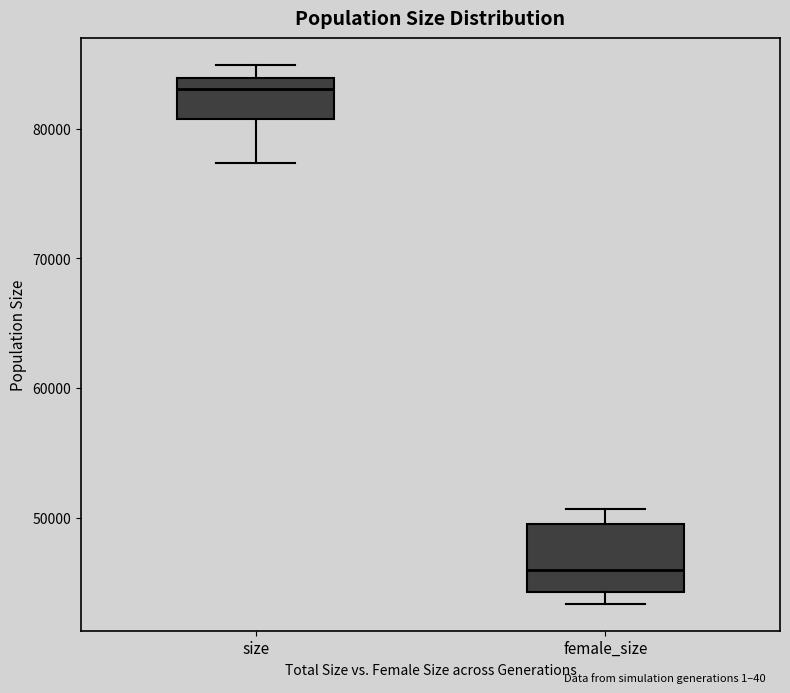

Which box is the tallest, from its lower edge to its upper edge?

female_size